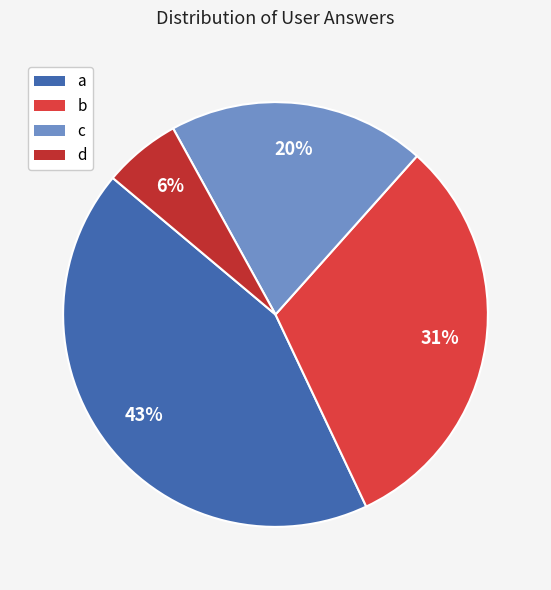

How many slices are in this pie chart?

4